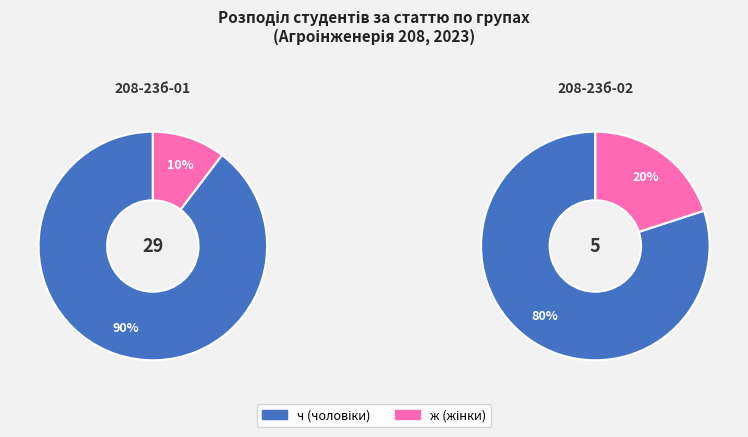

To the nearest percent, what is the average slice percentage?

50%